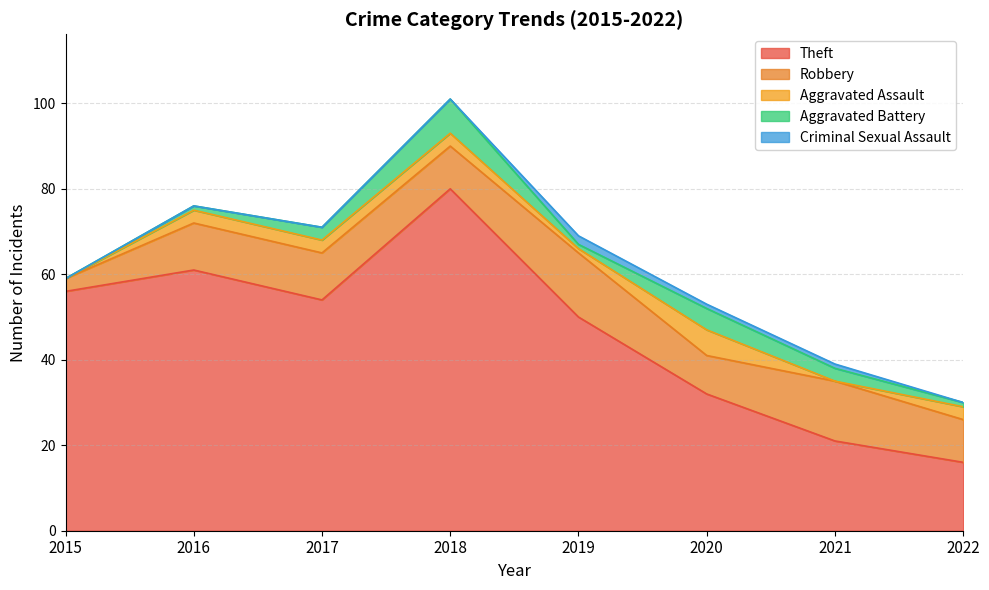

Rank the series at 2022 from highest to lowest value.

Theft, Robbery, Aggravated Assault, Aggravated Battery, Criminal Sexual Assault